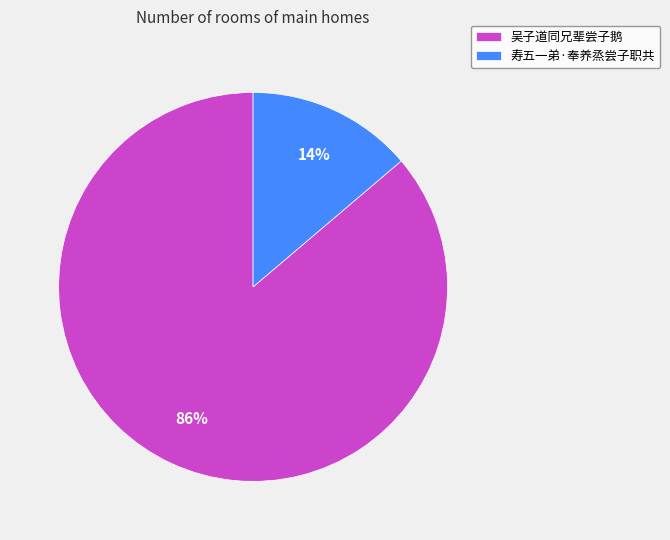

Count the number of slices in the pie.

2